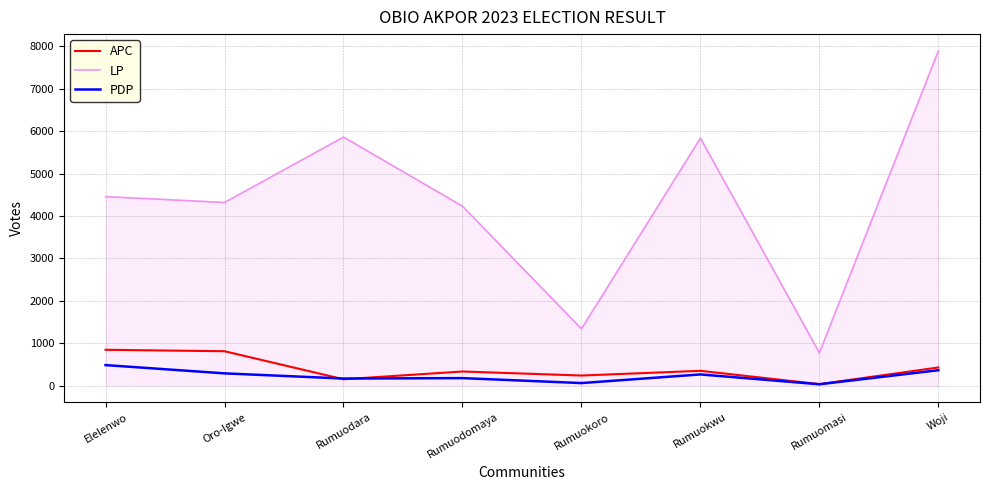

Rank the series by their maximum value, from highest to lowest.

LP, APC, PDP